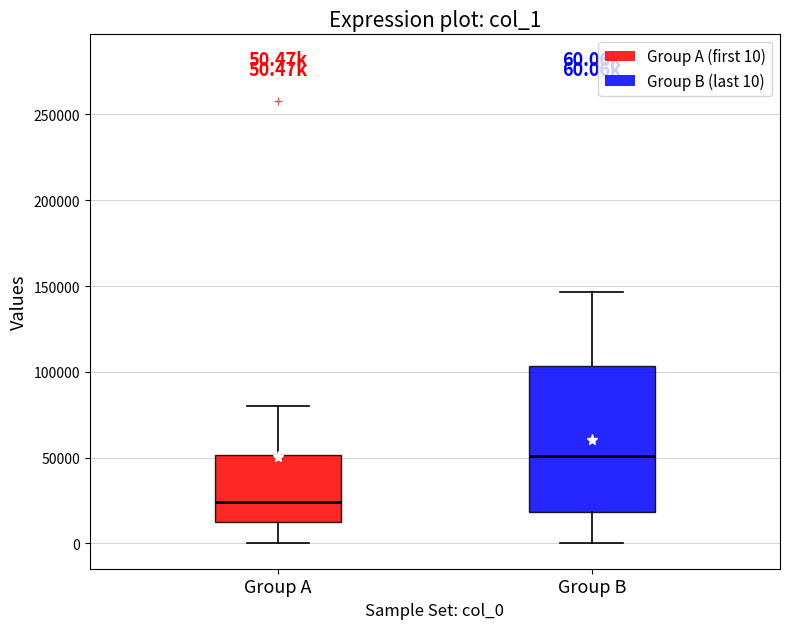

Comparing the boxes themselves (not the whiskers), which one is the tallest?

Group B